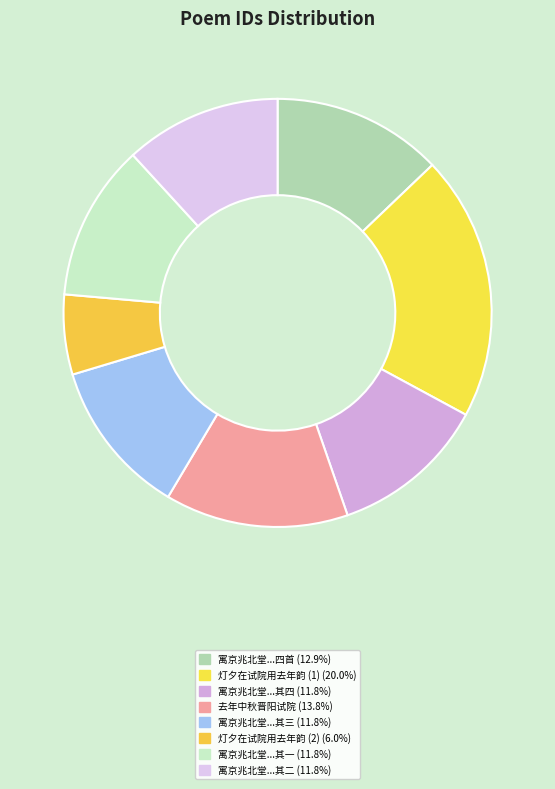

Rank the categories by value from highest to lowest.

灯夕在试院用去年韵, 去年中秋晋阳试院用韩韵作诗复次原韵, 寓京兆北堂将赴试院用旧韵呈诸同事四首, 寓京兆北堂将赴试院用旧韵呈诸同事四首 其四, 寓京兆北堂将赴试院用旧韵呈诸同事四首 其三, 寓京兆北堂将赴试院用旧韵呈诸同事四首 其二, 寓京兆北堂将赴试院用旧韵呈诸同事四首 其一, 灯夕在试院用去年韵